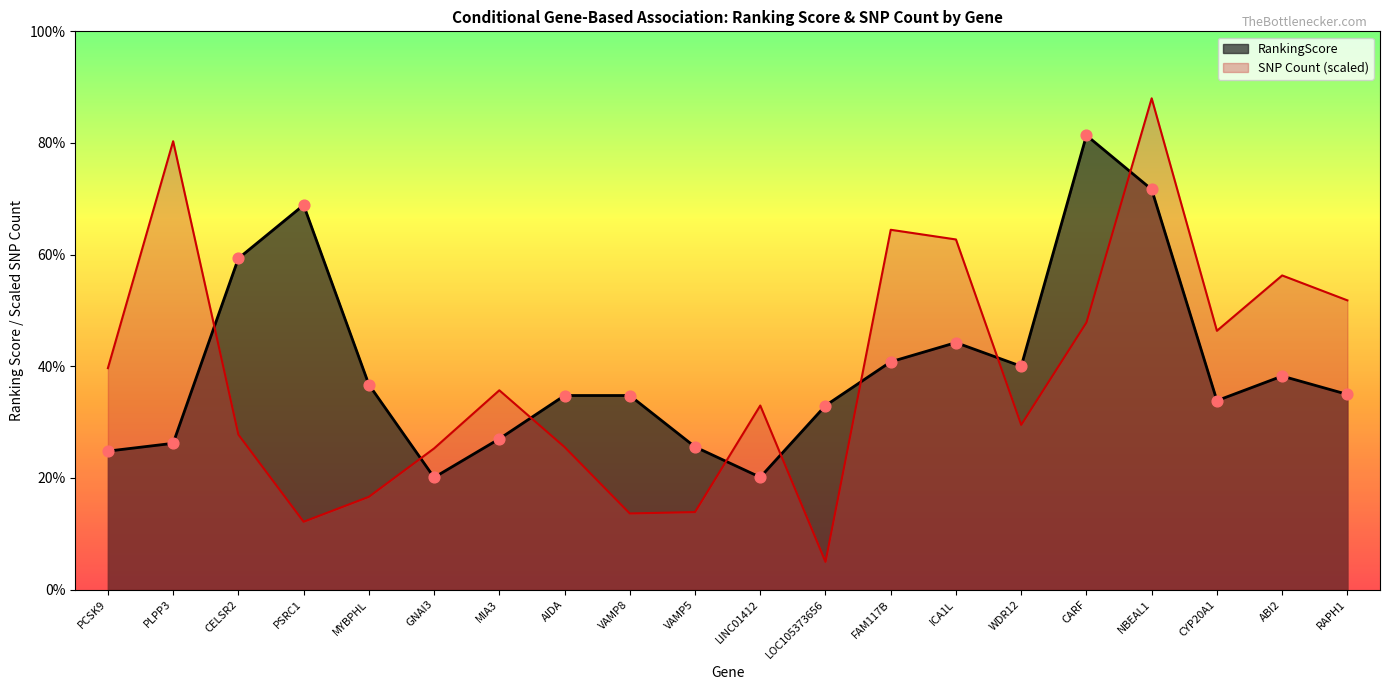

At which category is the sum across all series the highest?

NBEAL1